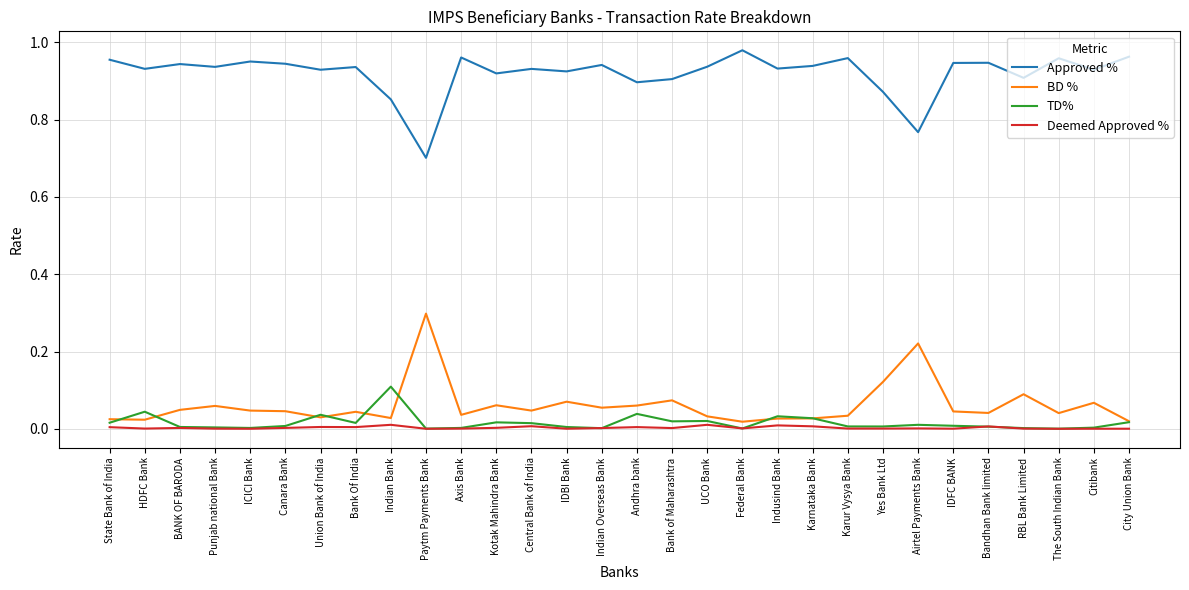

List the series in order of their peak value, lowest first.

Deemed Approved %, TD%, BD %, Approved %